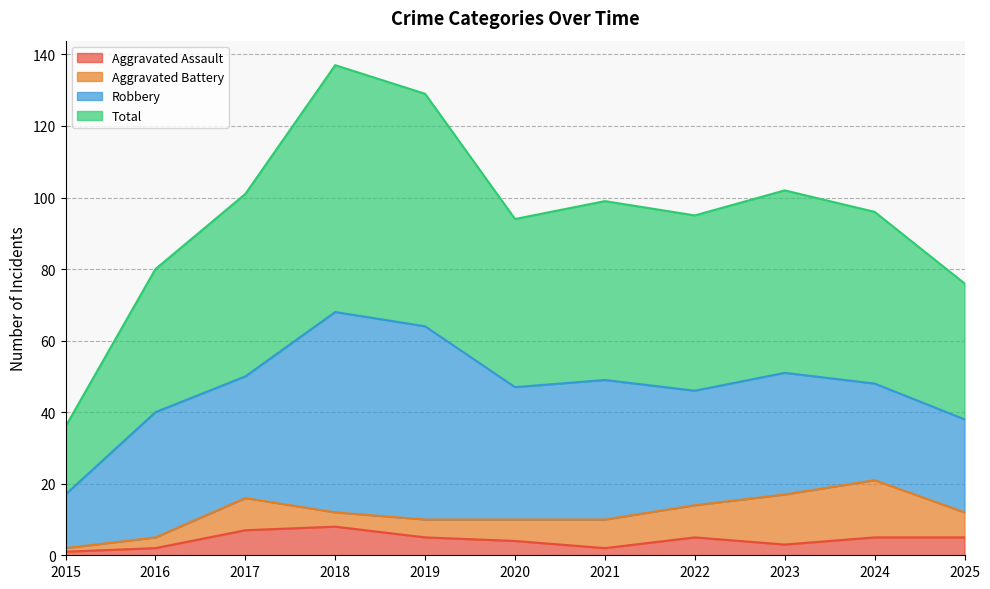

Which series has the largest range (max minus min)?

Total